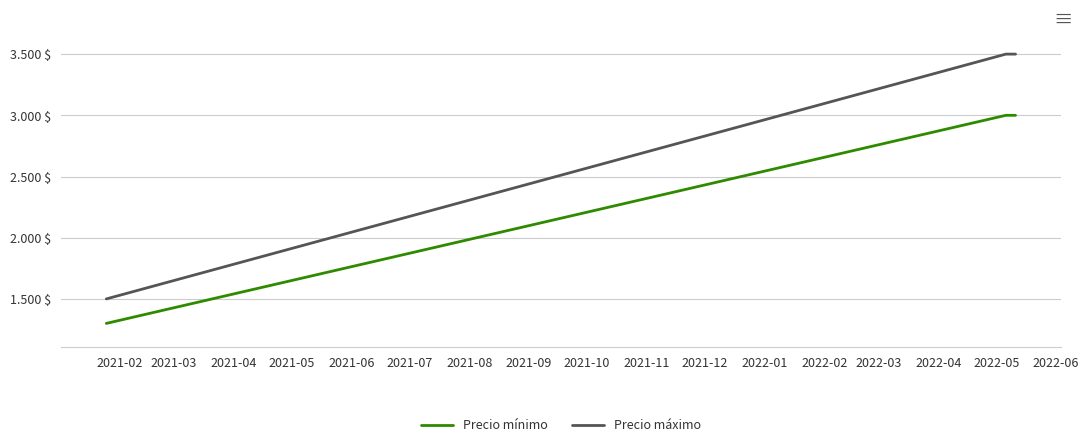

True or false: Precio mínimo and Precio máximo cross at least once.

False